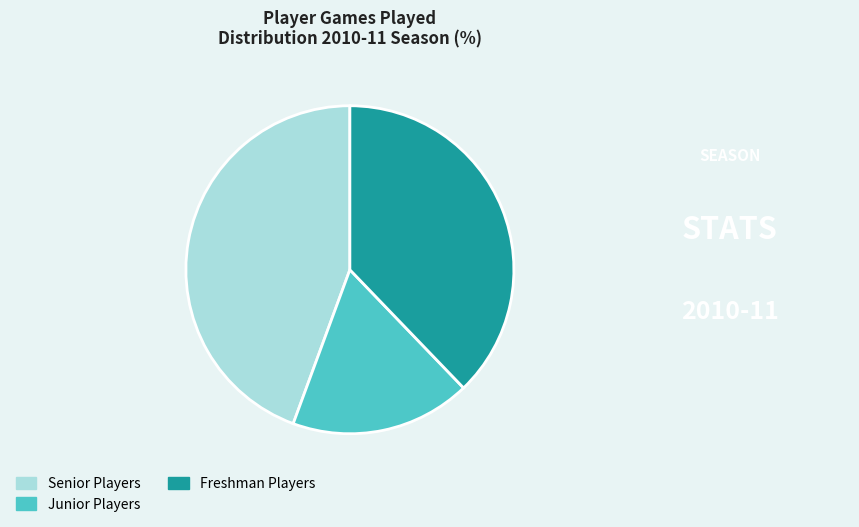

Is it true that Senior Players is 44% of the pie?

True